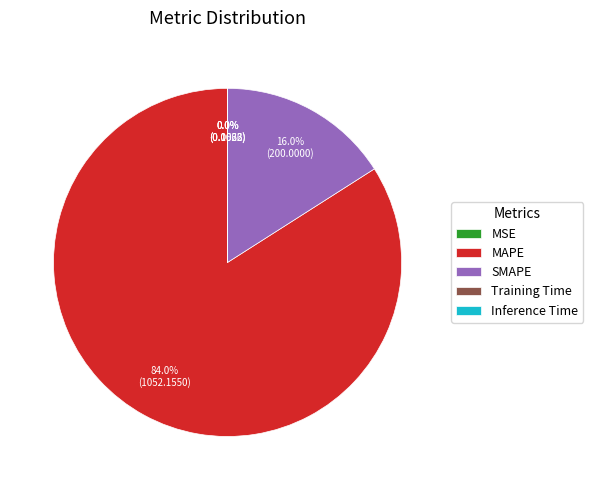

Which category has the biggest portion of the pie?

MAPE